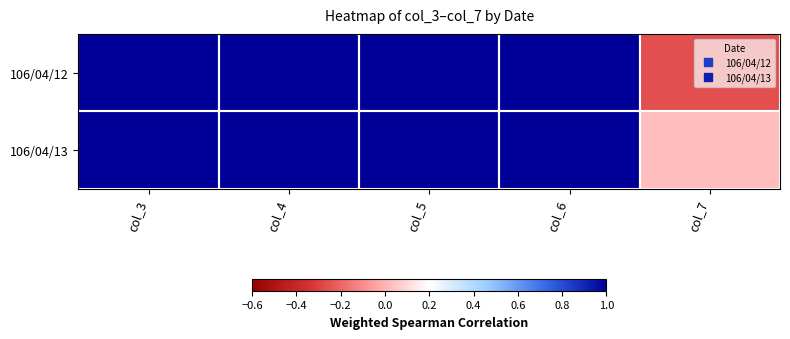

At how many categories does at least one series exceed 1?

4